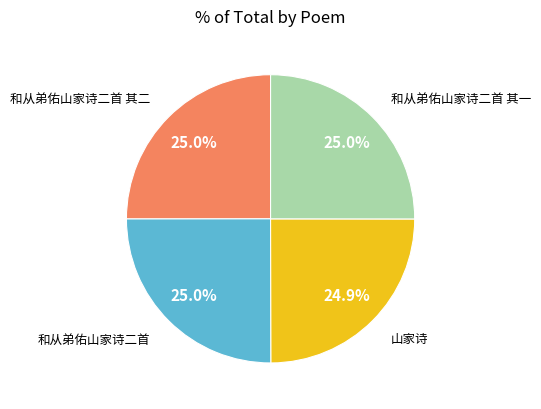

Does any single category account for the majority?

No